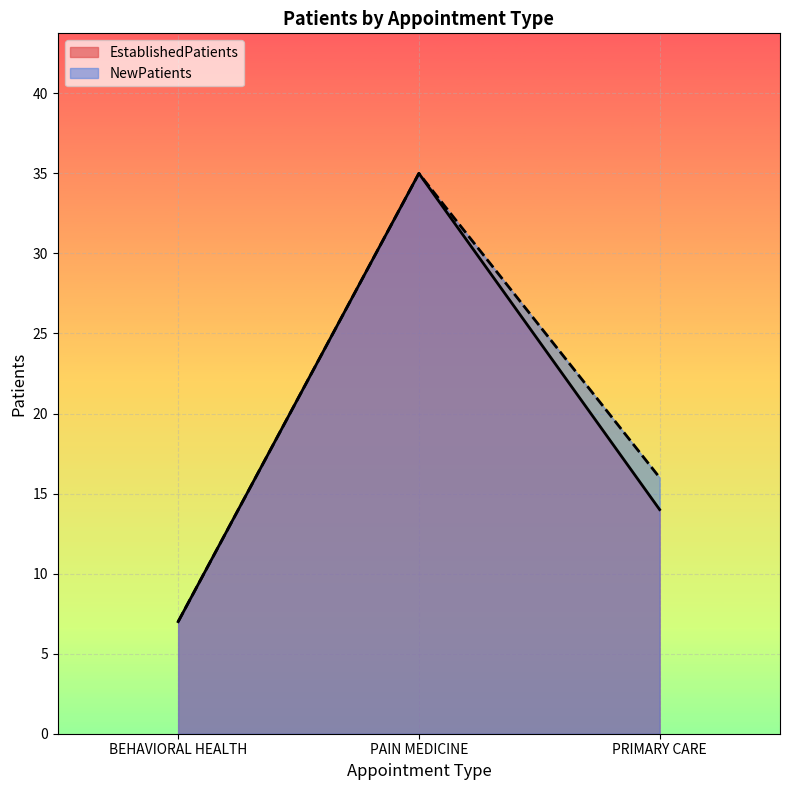

What is the minimum value for EstablishedPatients?

7